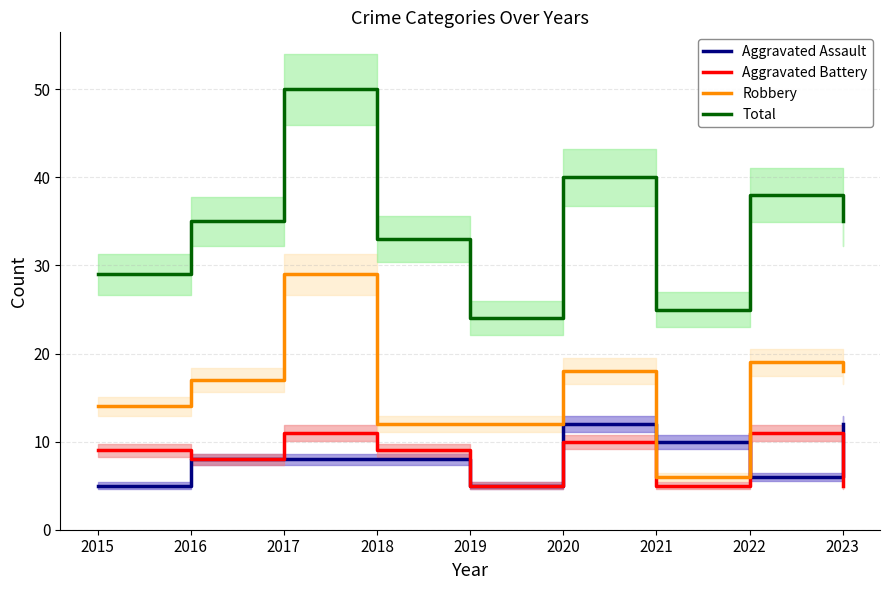

The Robbery series shows 13 at 2017. True or false?

False